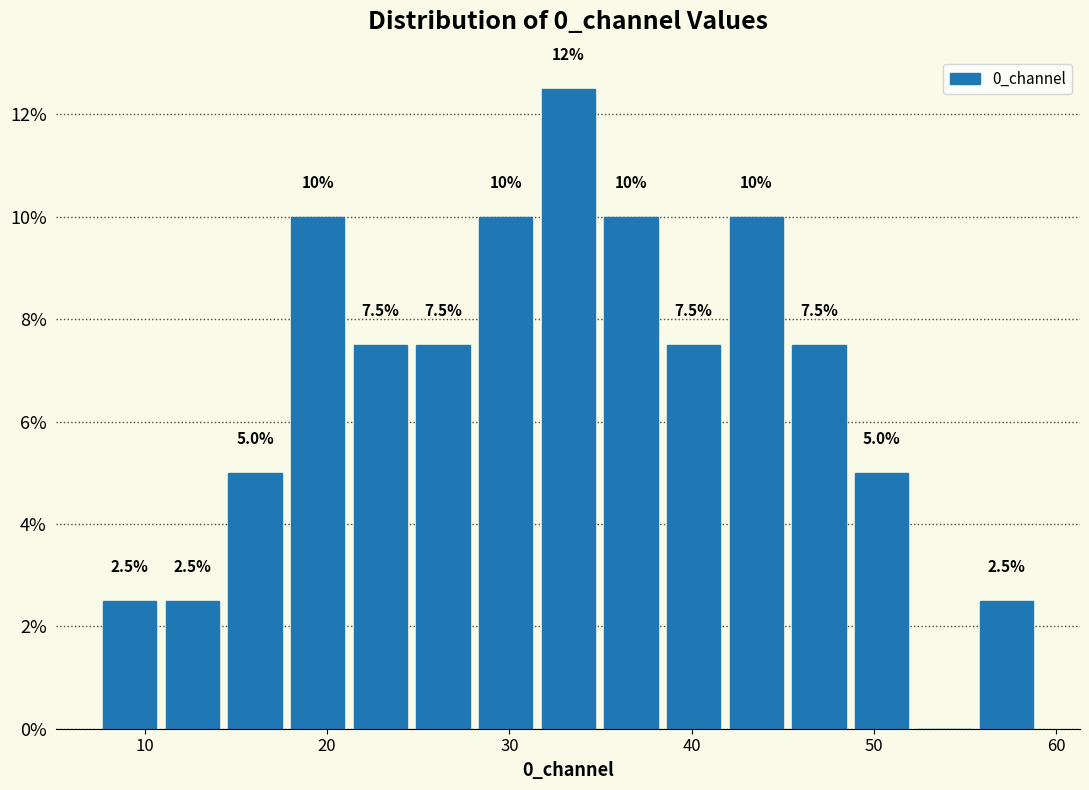

Read against the x-axis, roughly where is the centre of the tallest bar?

33